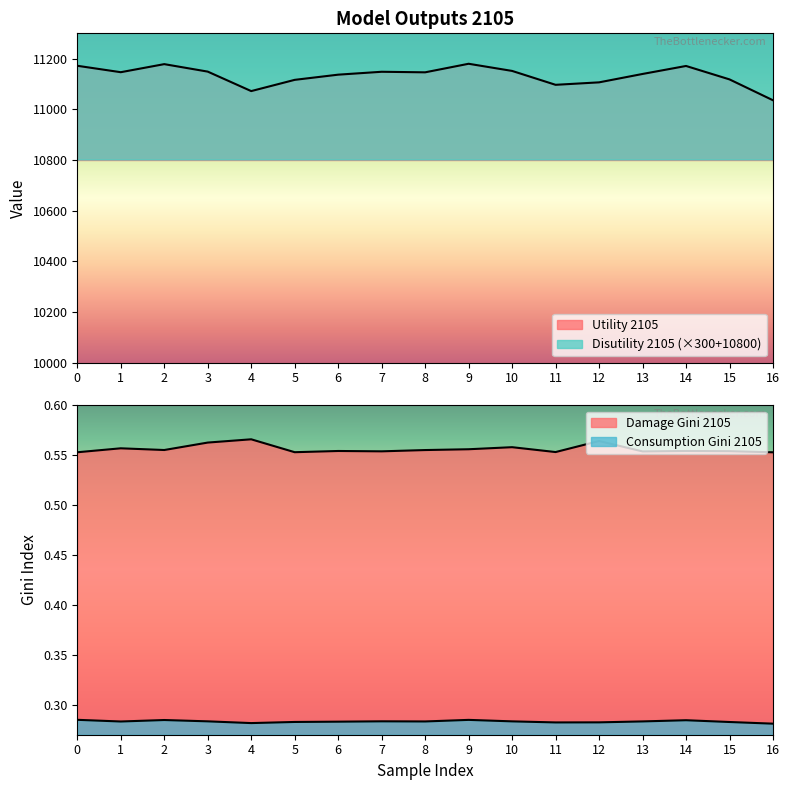

True or false: Intratemporal damage Gini 2105 and Disutility 2105 intersect in this chart.

False